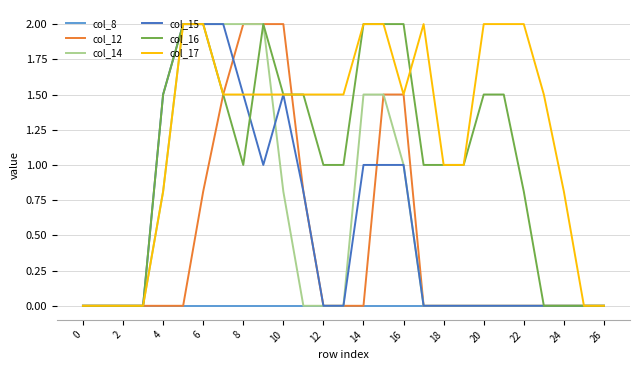

Reading right to left, what are all the values shown in this chart?

col_8: 0.0	0.0	0.0	0.0	0.0	0.0	0.0	0.0	0.0	0.0	0.0	0.0	0.0	0.0	0.0	0.0	0.0	0.0	0.0	0.0	0.0	0.0	0.0	0.0	0.0	0.0	0.0
col_12: 0.0	0.0	0.0	0.0	0.0	0.0	0.0	0.0	0.0	0.0	1.5	1.5	0.0	0.0	0.0	0.8	2.0	2.0	2.0	1.5	0.8	0.0	0.0	0.0	0.0	0.0	0.0
col_14: 0.0	0.0	0.0	0.0	0.0	0.0	0.0	0.0	0.0	0.0	1.0	1.5	1.5	0.0	0.0	0.0	0.8	2.0	2.0	2.0	2.0	2.0	0.8	0.0	0.0	0.0	0.0
col_15: 0.0	0.0	0.0	0.0	0.0	0.0	0.0	0.0	0.0	0.0	1.0	1.0	1.0	0.0	0.0	0.8	1.5	1.0	1.5	2.0	2.0	2.0	1.5	0.0	0.0	0.0	0.0
col_16: 0.0	0.0	0.0	0.0	0.8	1.5	1.5	1.0	1.0	1.0	2.0	2.0	2.0	1.0	1.0	1.5	1.5	2.0	1.0	1.5	2.0	2.0	1.5	0.0	0.0	0.0	0.0
col_17: 0.0	0.0	0.8	1.5	2.0	2.0	2.0	1.0	1.0	2.0	1.5	2.0	2.0	1.5	1.5	1.5	1.5	1.5	1.5	1.5	2.0	2.0	0.8	0.0	0.0	0.0	0.0